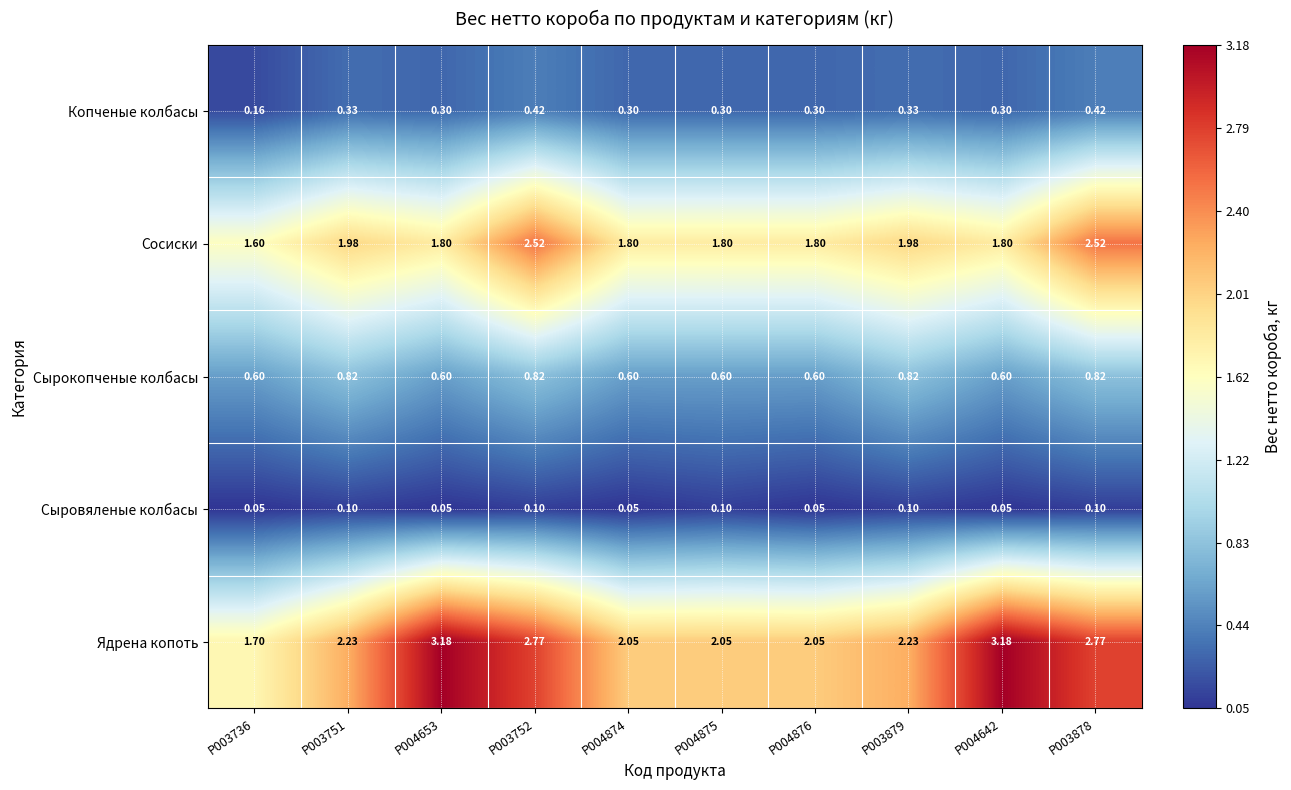

At P004642, list the series in order from largest to smallest.

Ядрена копоть, Сосиски, Сырокопченые колбасы, Копченые колбасы, Сыровяленые колбасы